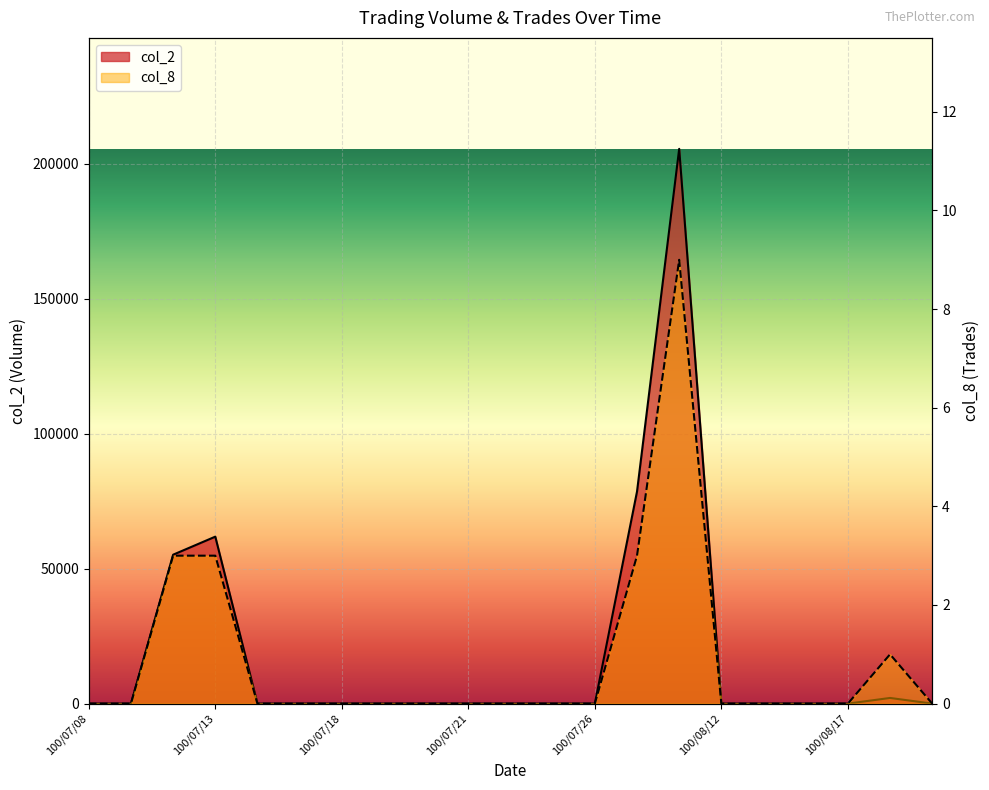

Between 100/07/14 and 100/08/15, which is larger?

100/07/14